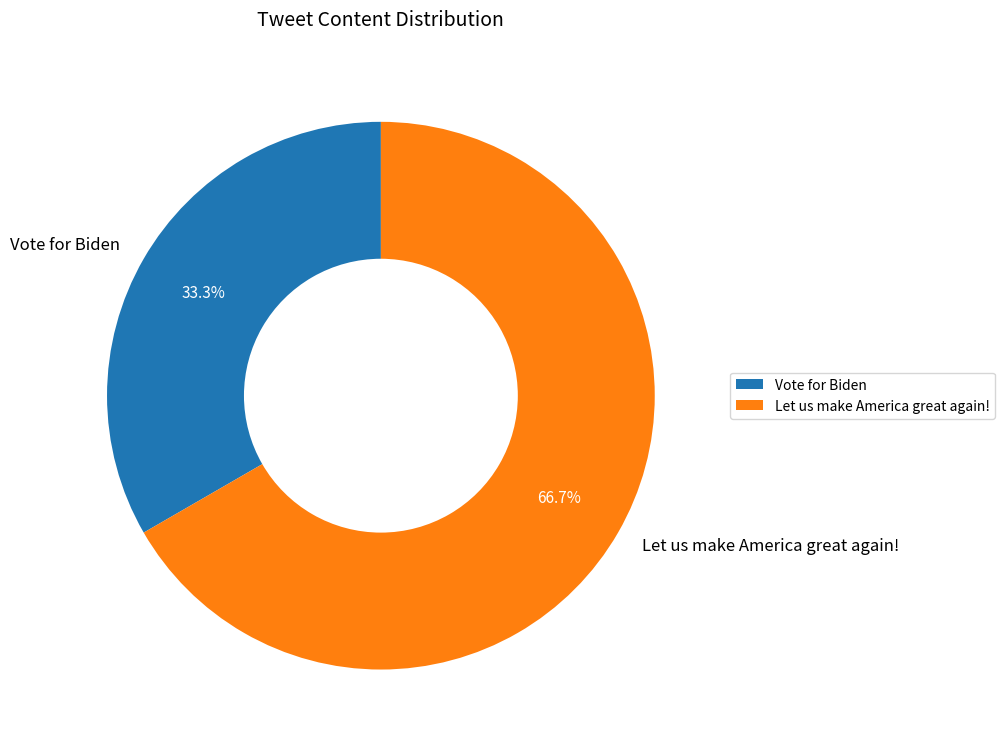

True or false: Let us make America great again! accounts for 67% of the total.

True